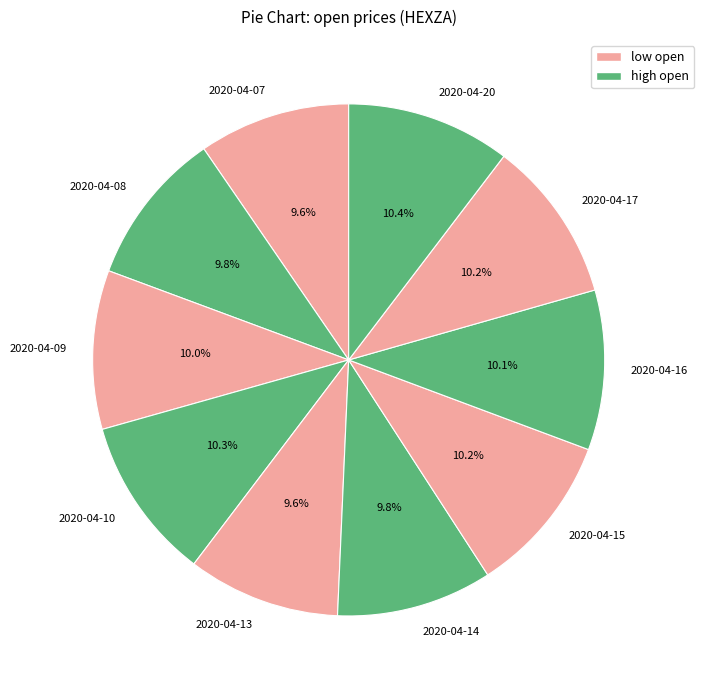

Count the number of slices in the pie.

10